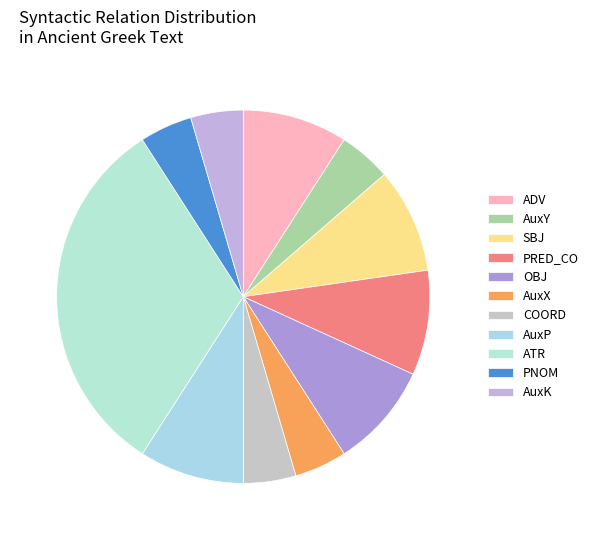

What is the ratio of the value at COORD to the value at ATR?

0.1